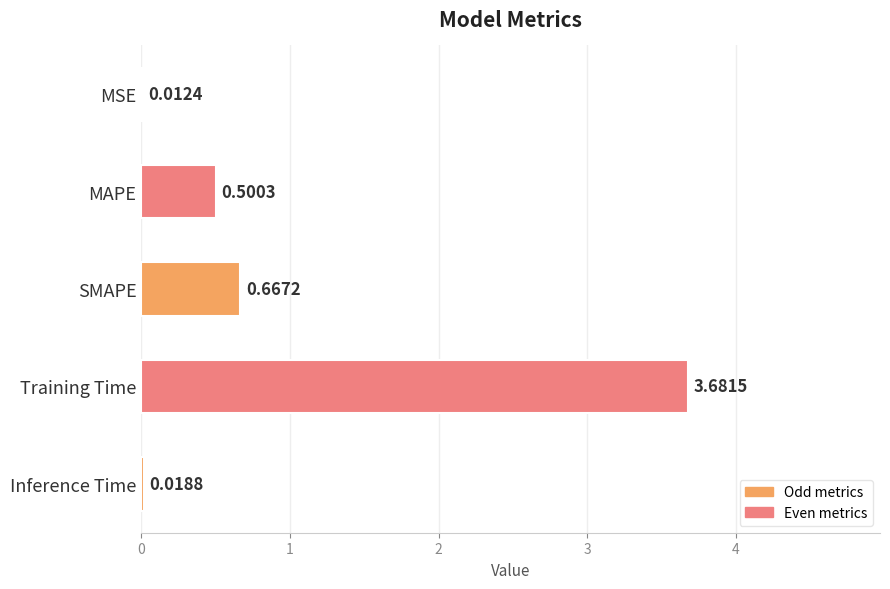

At which label is the value closest to 1?

SMAPE